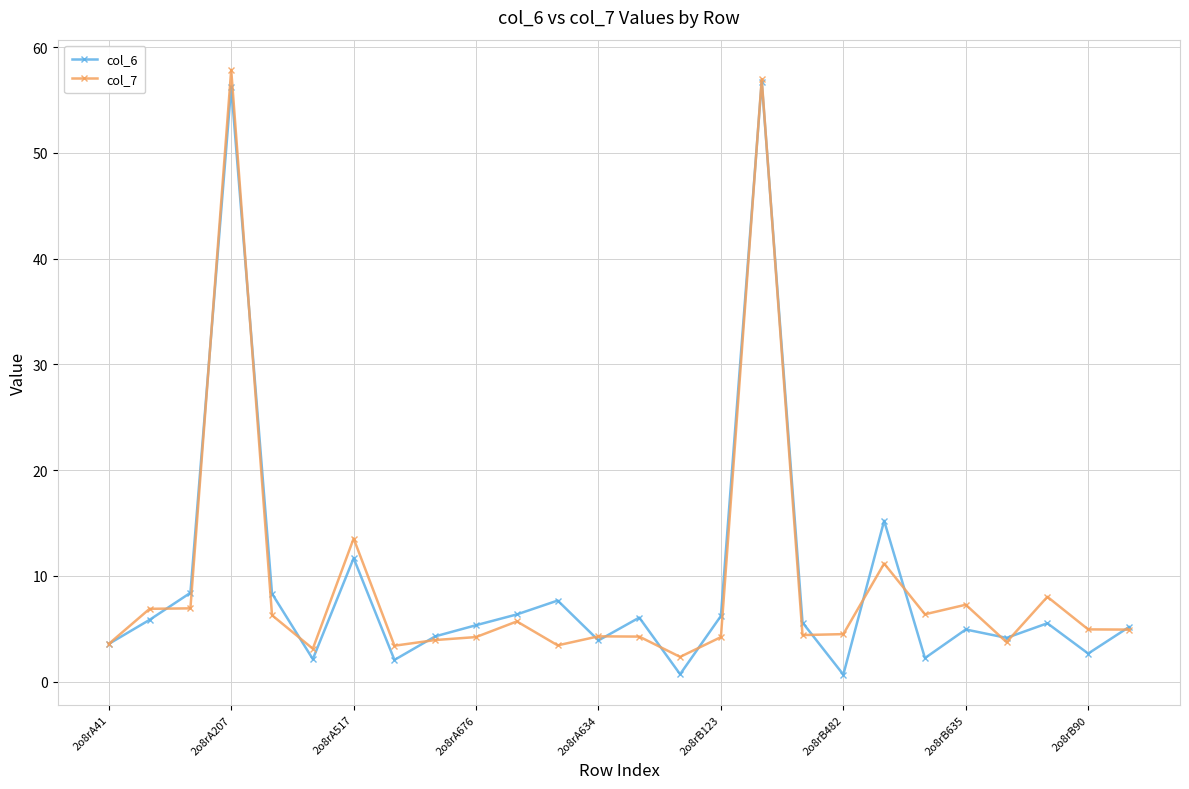

What is the value of the col_7 point at the 9th from the left?

3.9